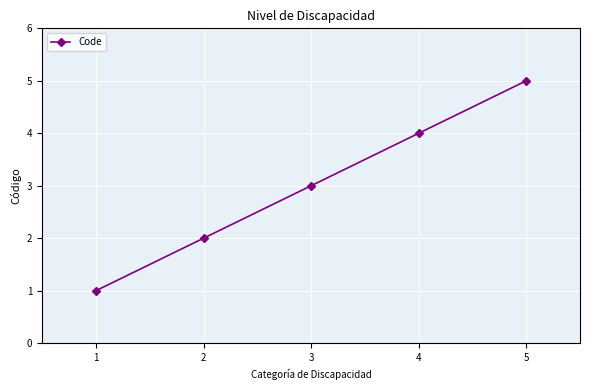

What is the ratio of the value at 3 to the value at 5?

0.6